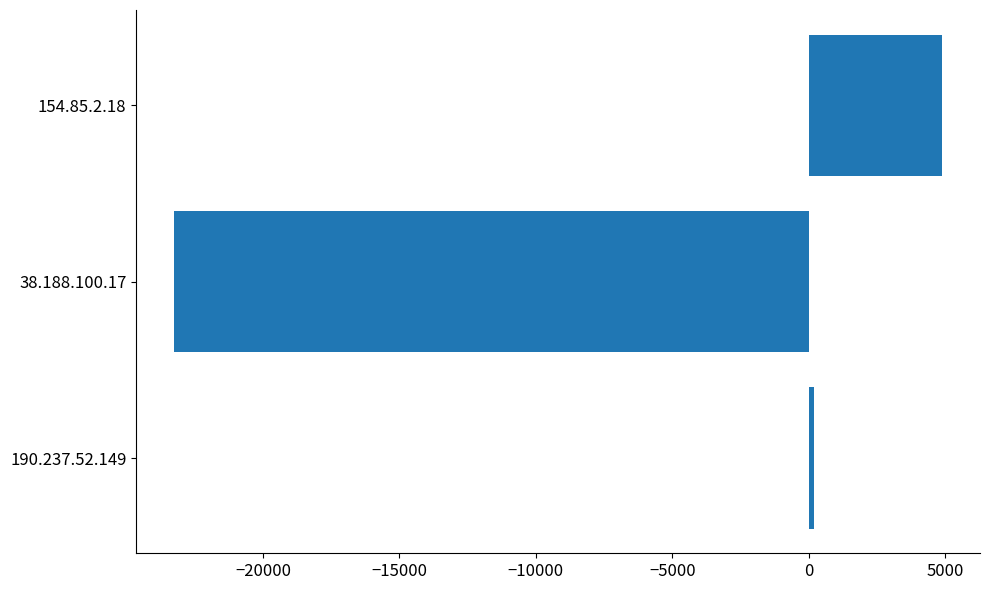

Is it true that the value at 154.85.2.18 is 7034?

False